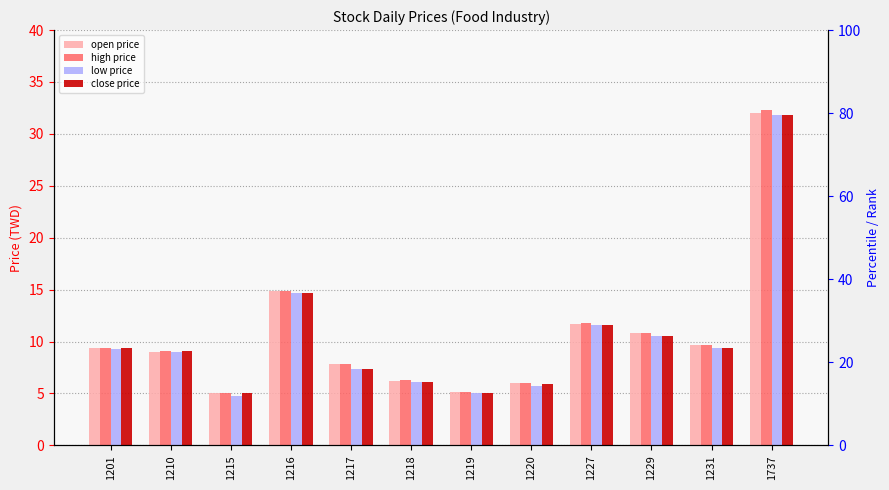

At 1218, list the series in order from largest to smallest.

high price, open price, low price, close price